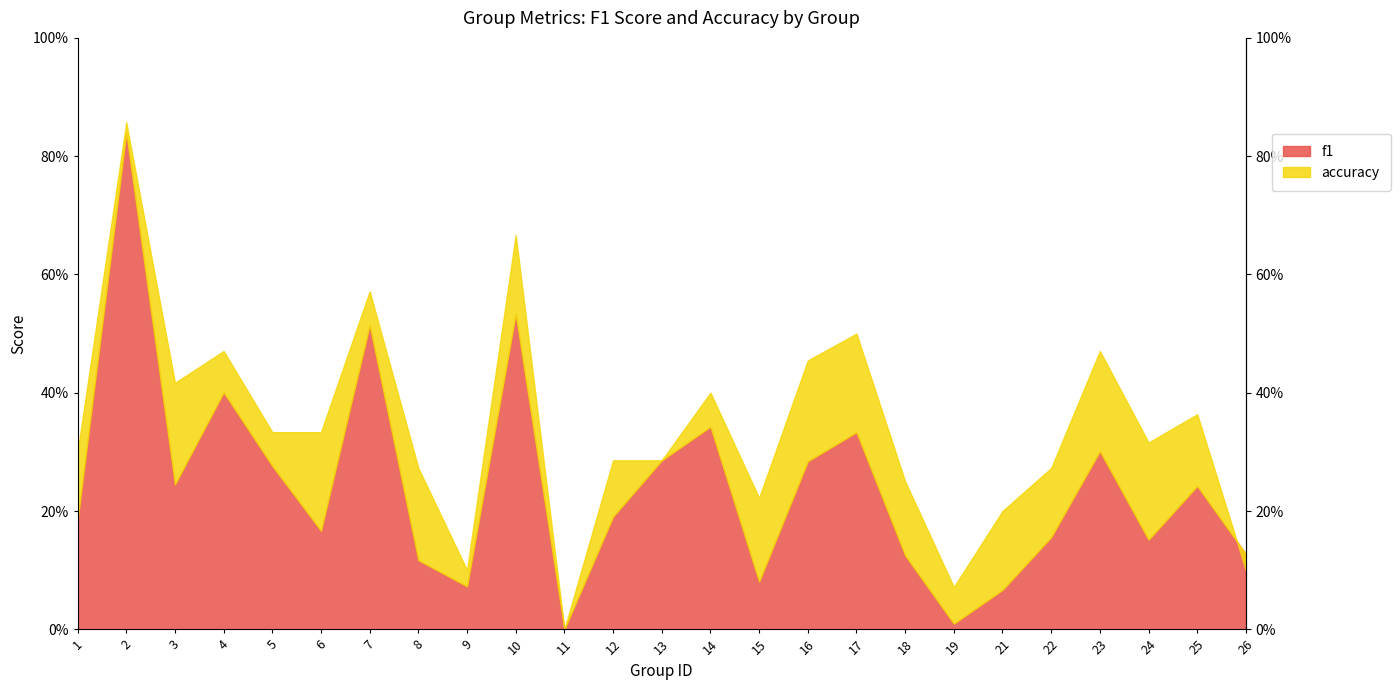

How many interior local peaks does the f1 series have?

8